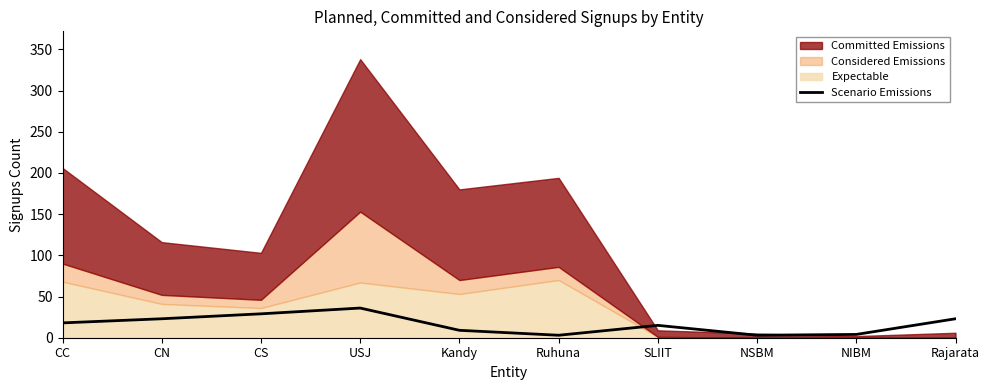

How many interior local valleys (lower than both neighbors) does the data have?

2